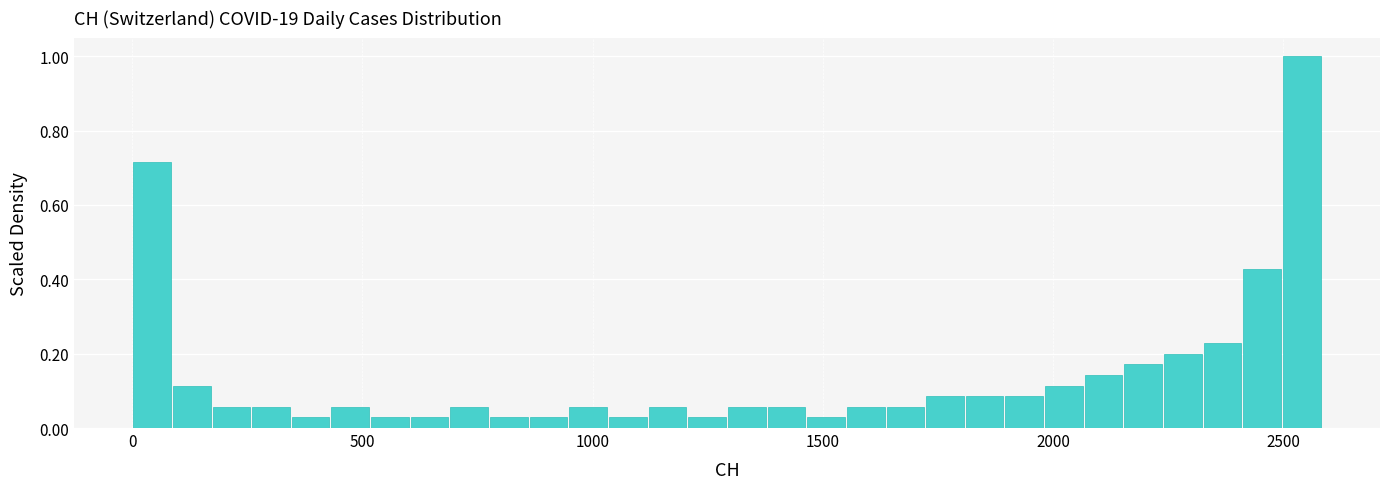

Around what value on the x-axis is the tallest bar? Give the approximate position of its centre, as read against the axis.

2550